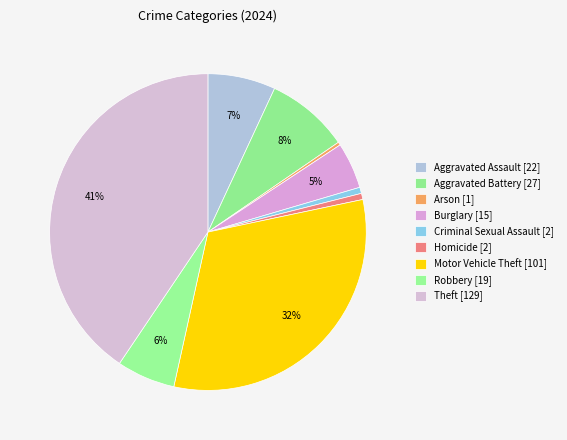

Rank the categories by value from lowest to highest.

Arson, Criminal Sexual Assault, Homicide, Burglary, Robbery, Aggravated Assault, Aggravated Battery, Motor Vehicle Theft, Theft